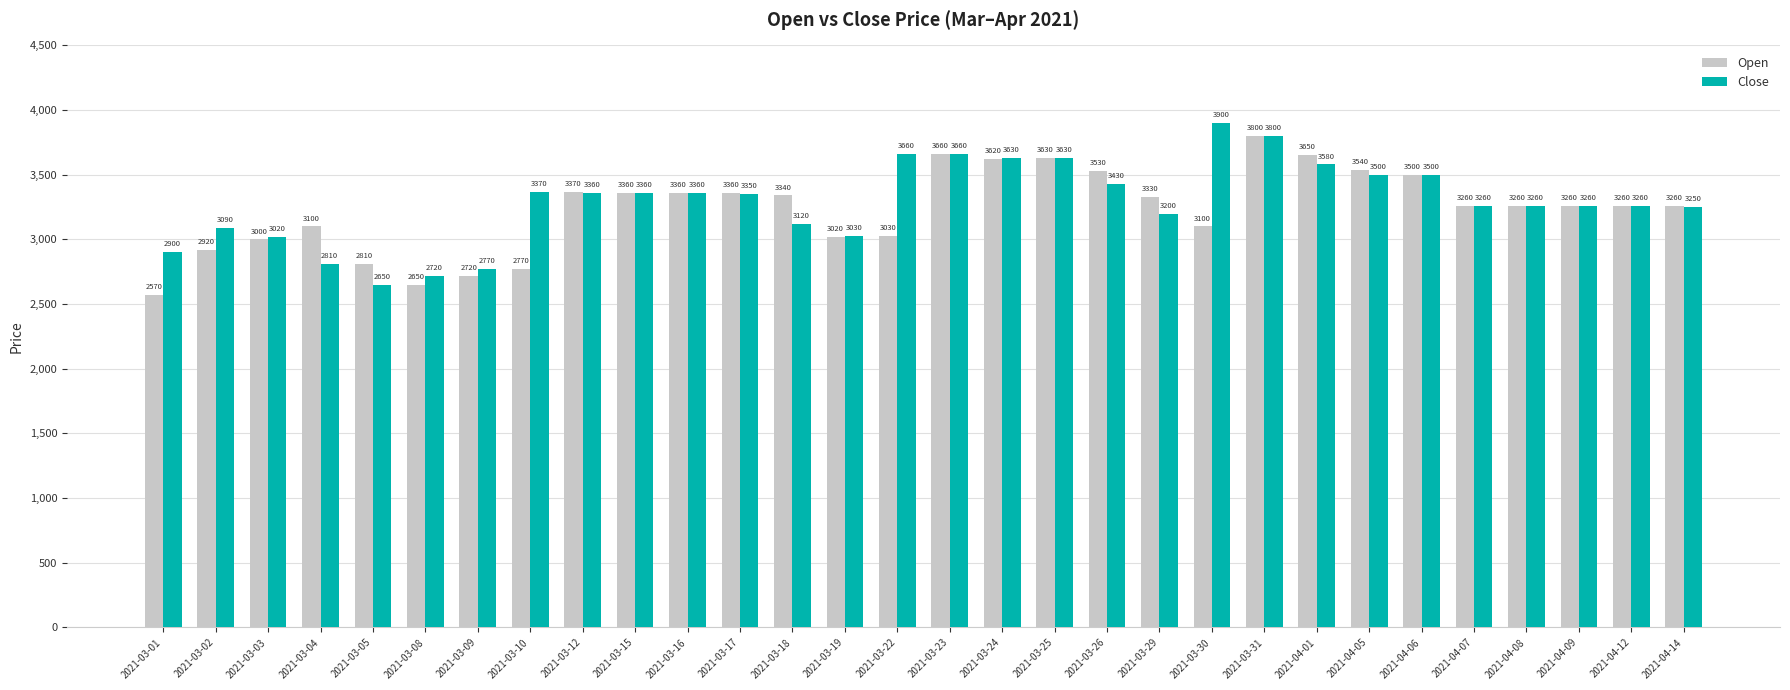

How many bars are there in total?

60